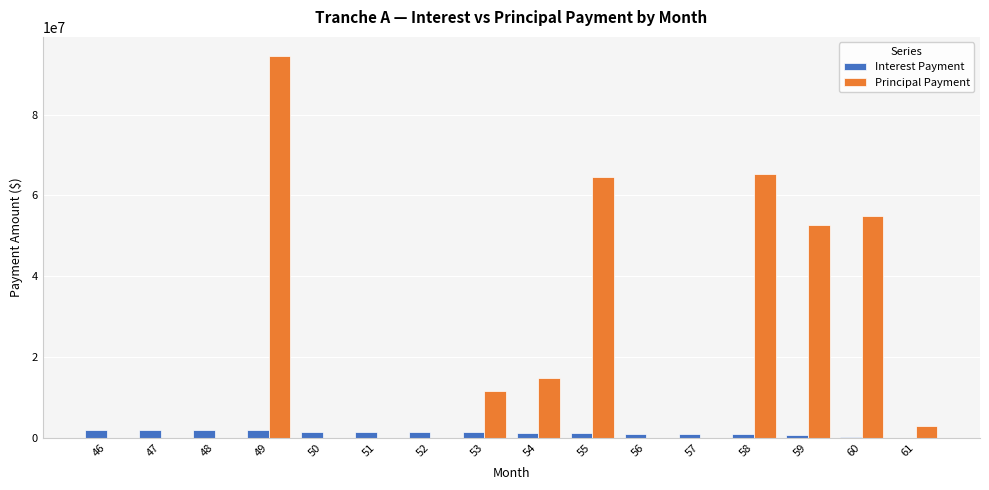

The value of Principal Payment at 52 is -62218564.8. True or false?

False